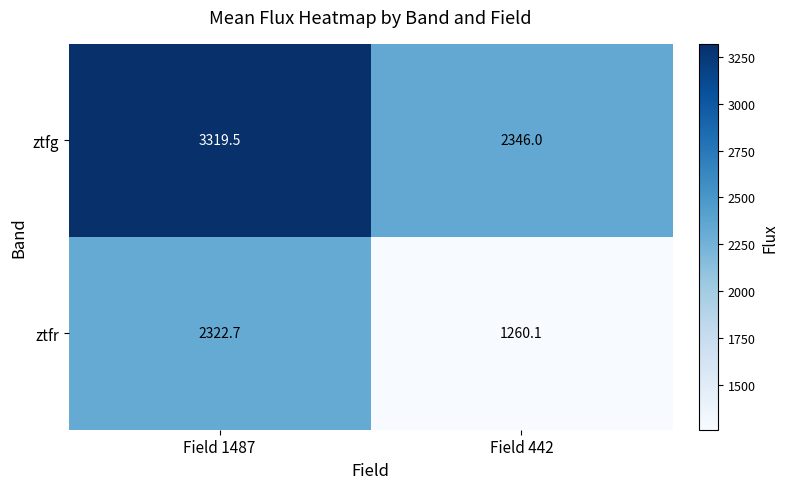

Count the number of data series in this chart.

2